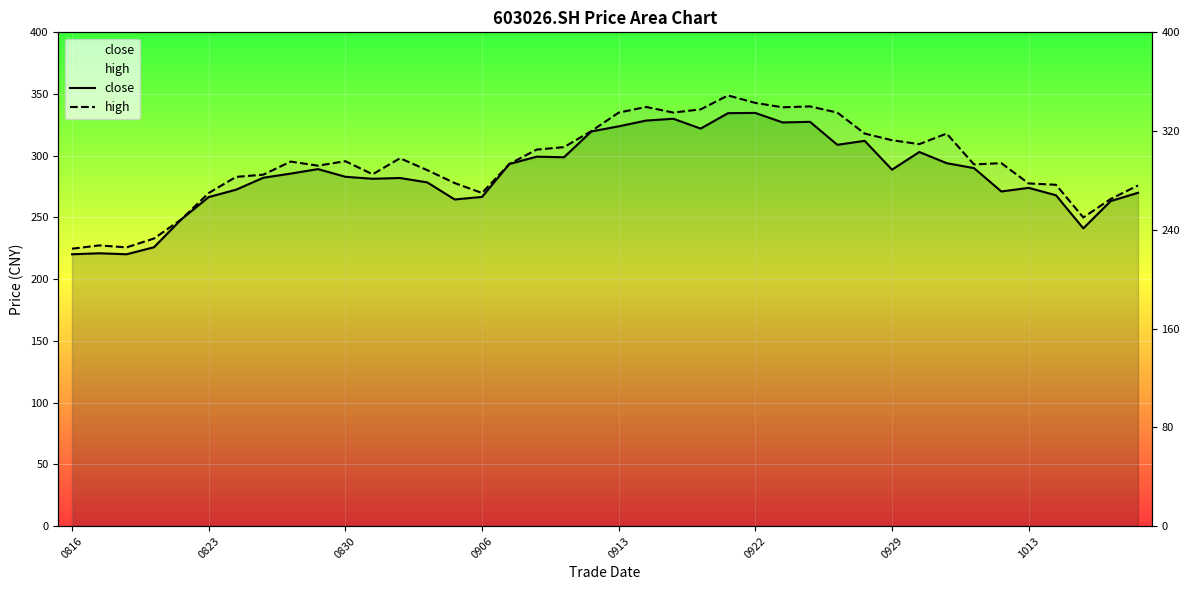

What are all the series names shown in the legend?

close, high